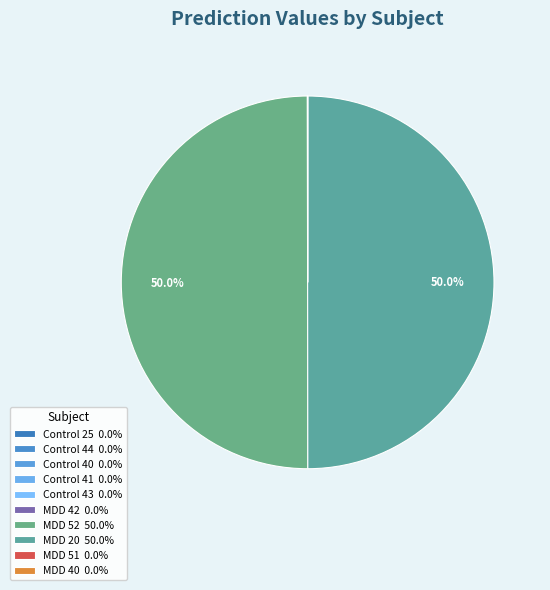

Which slice is the largest?

MDD 52